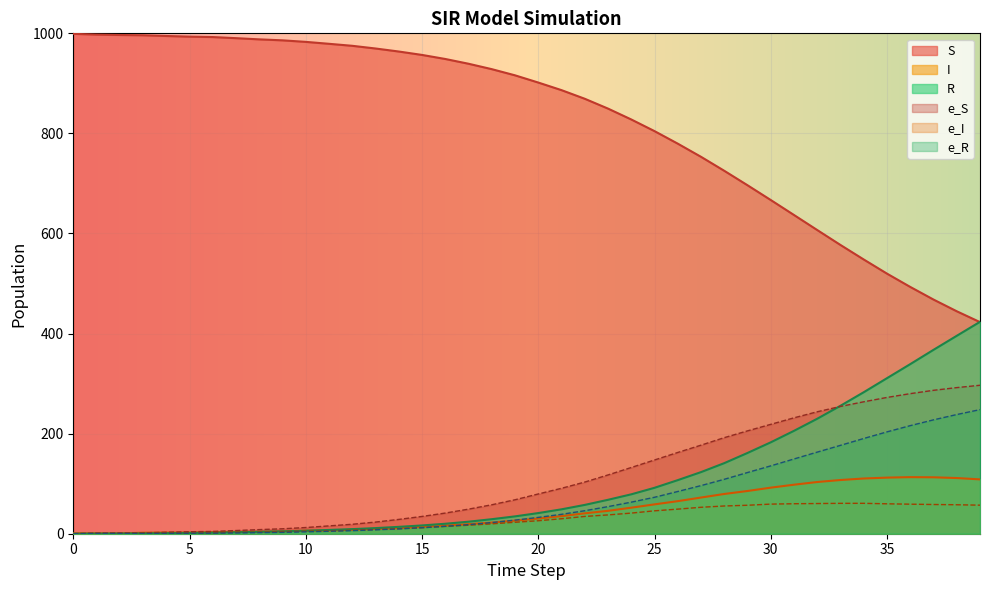

What is the value of the e_S point at the 23rd from the left?

103.2